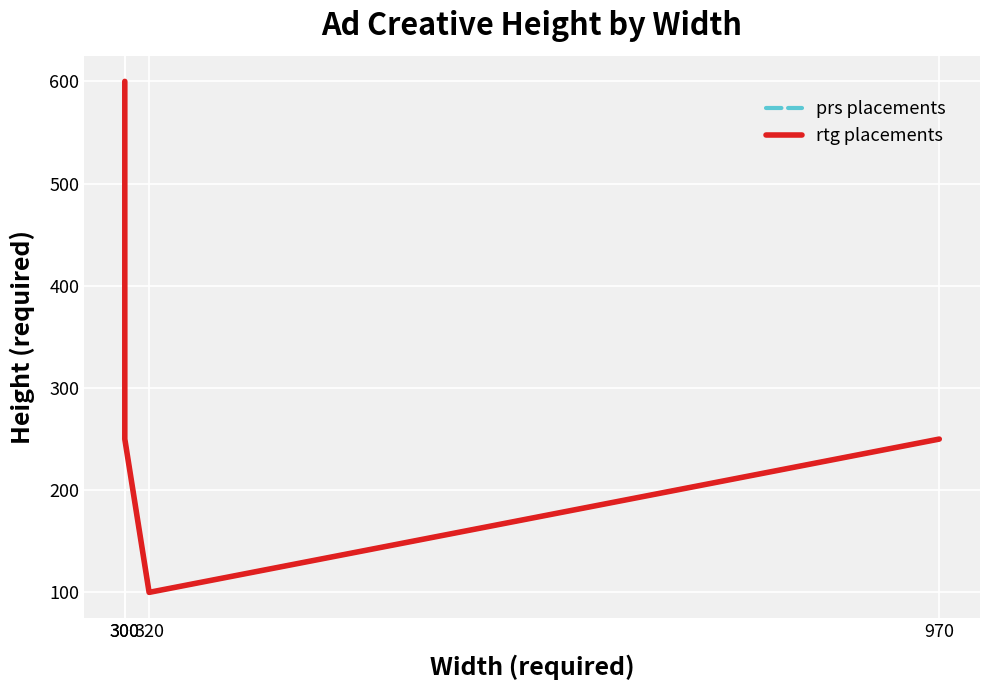

What is the total value across all series at 300?

1200